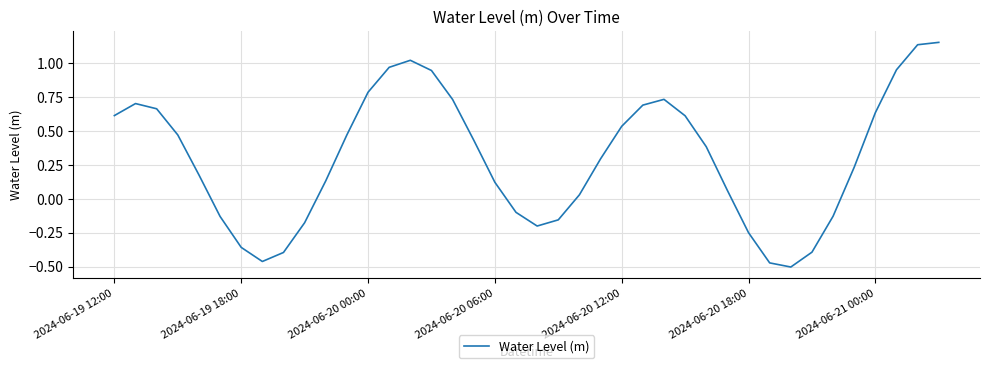

What is the difference between the maximum and minimum values?

1.7